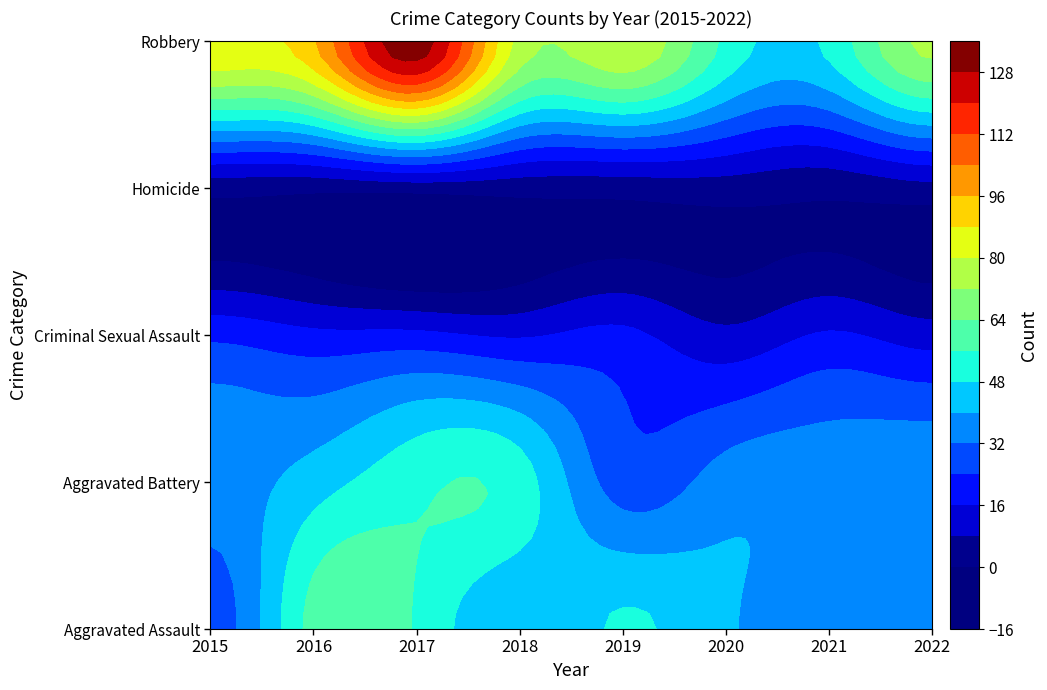

Is it true that Aggravated Assault equals 14 at 2017?

False